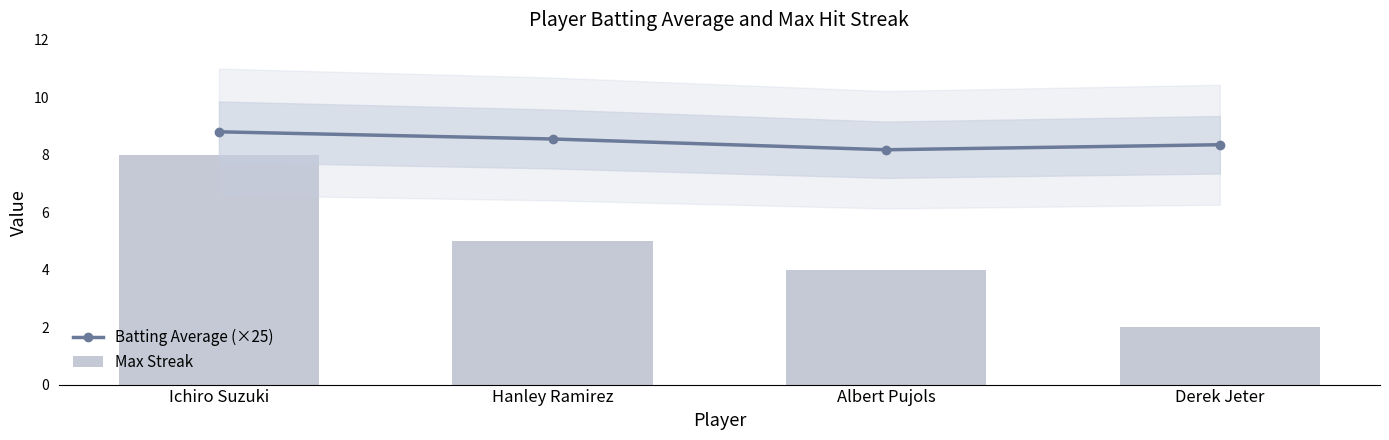

What are all the series names shown in the legend?

Batting Average (×25), Max Streak